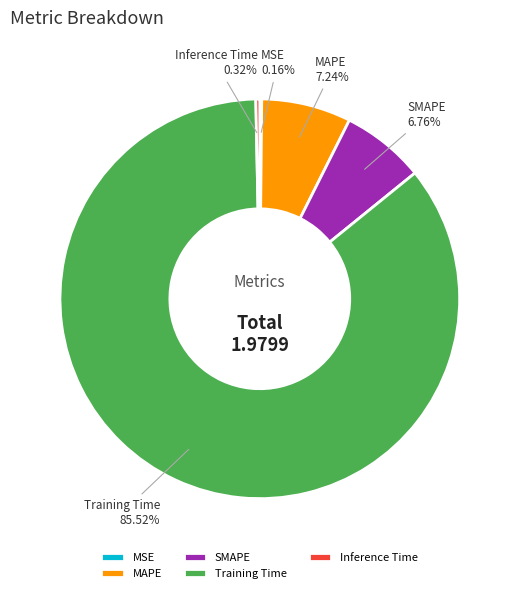

Is Training Time the majority of the pie?

Yes